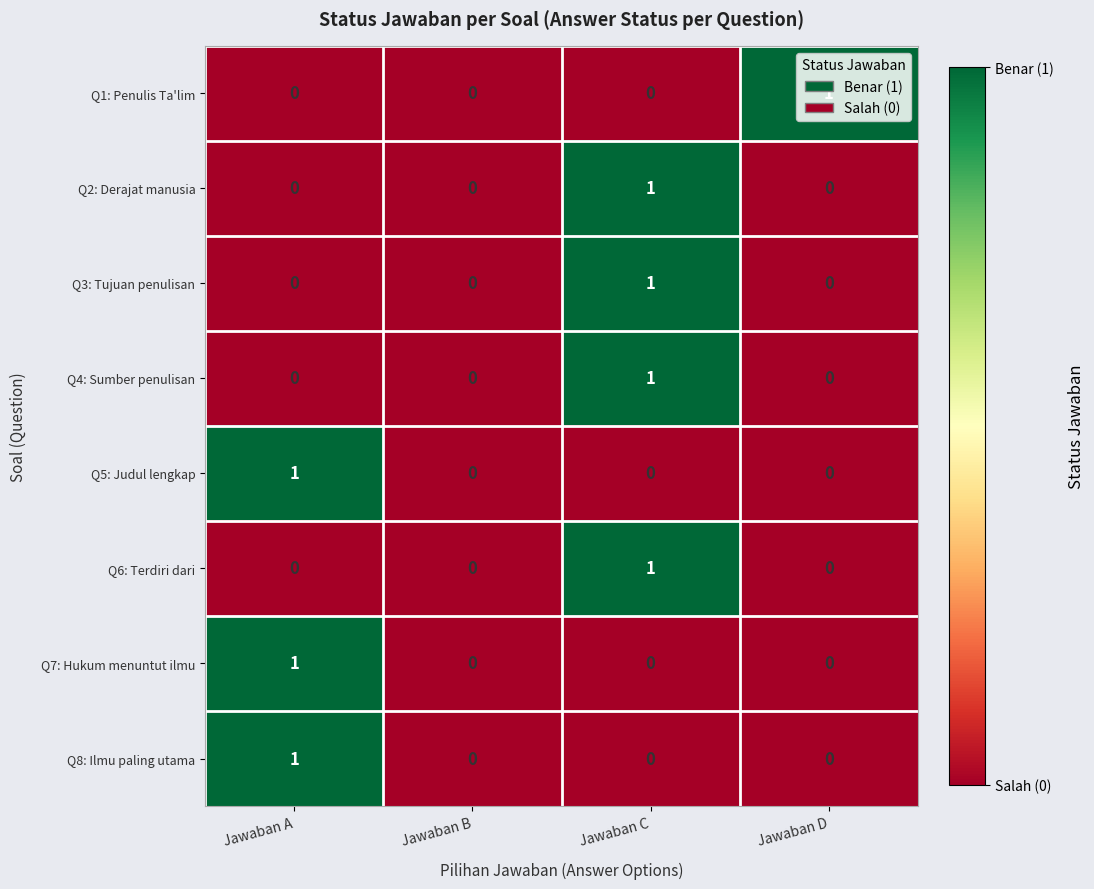

How many data points in Q2: Derajat manusia are above 0?

1